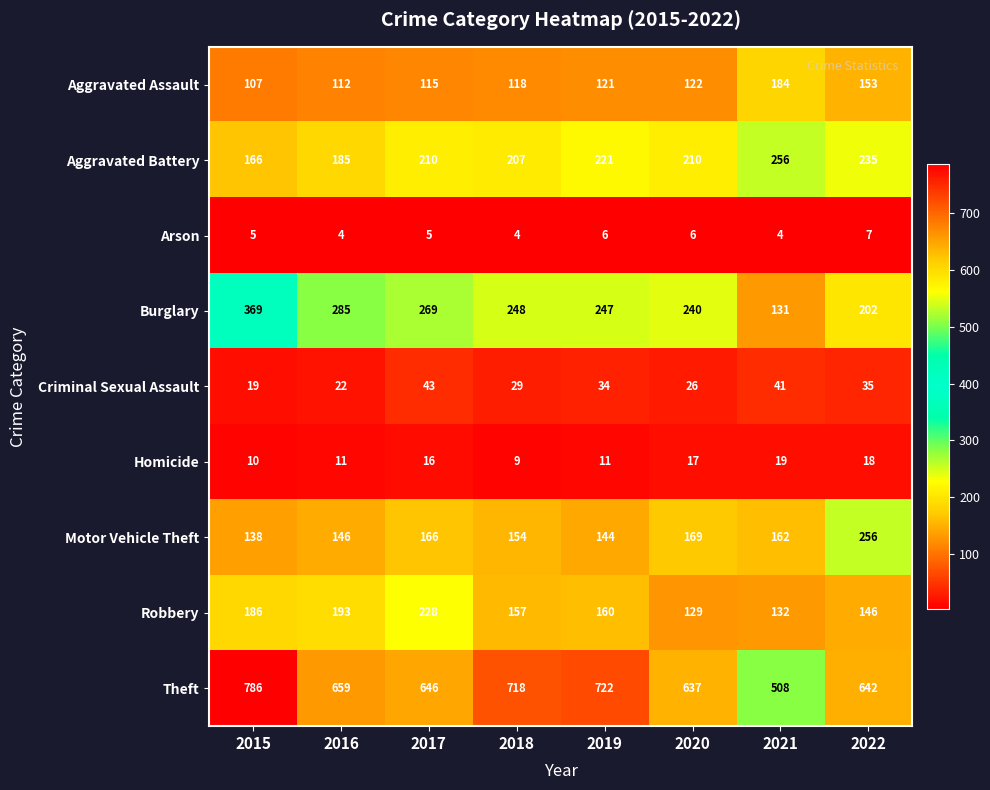

Which series changed the most between 2016 and 2017?

Robbery